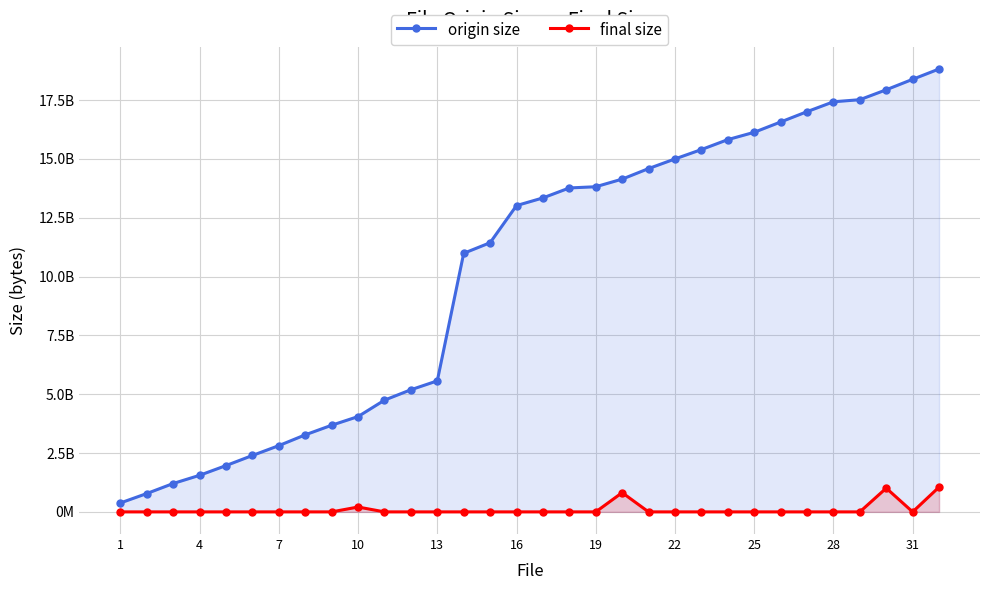

What are all the series names shown in the legend?

origin size, final size